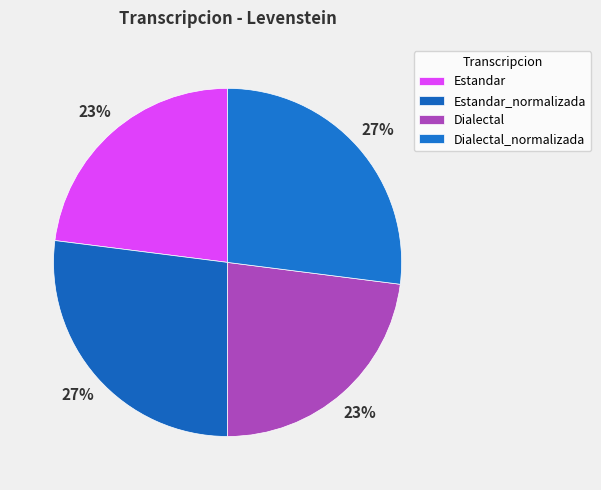

Rank the categories by value from highest to lowest.

Estandar_normalizada, Dialectal_normalizada, Estandar, Dialectal